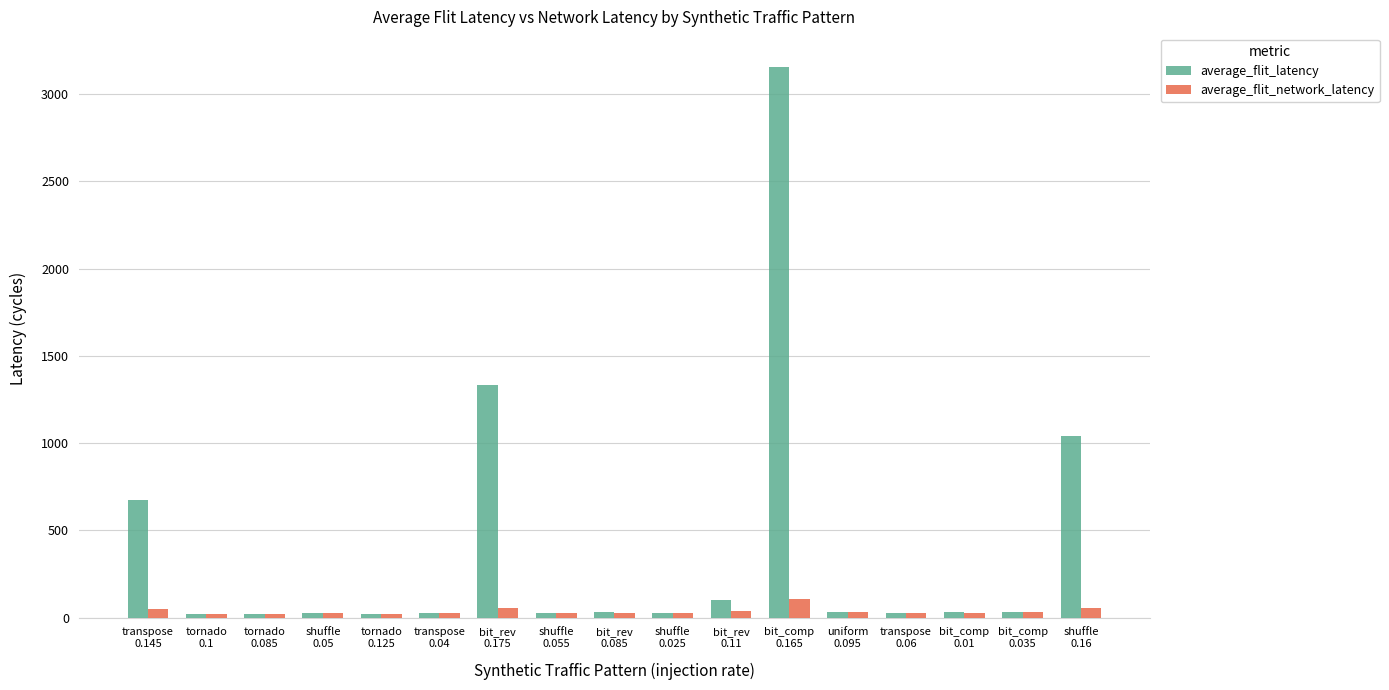

How many groups of bars are there?

17